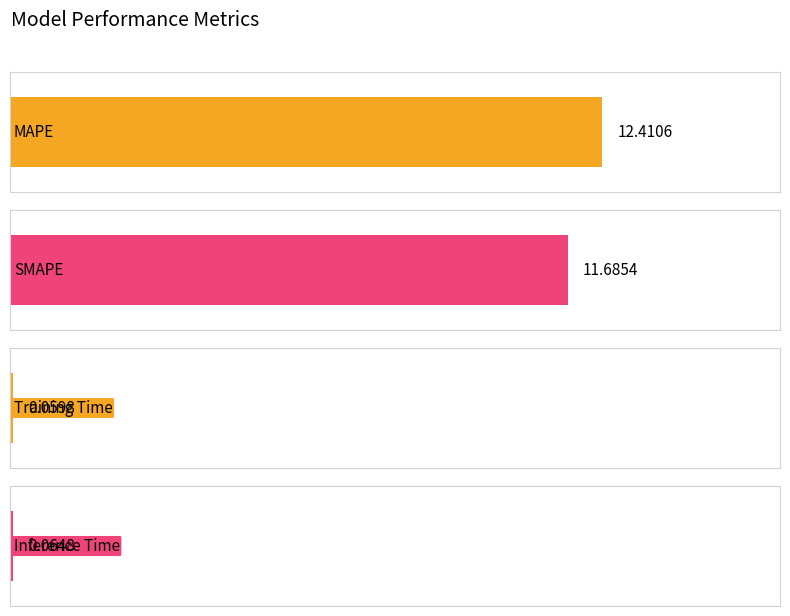

What is the greatest value displayed?

12.4